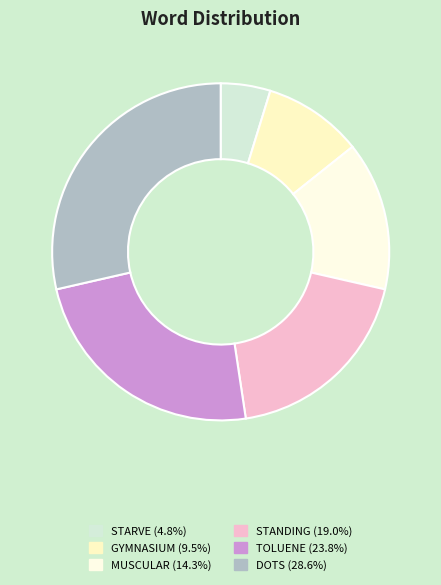

Do TOLUENE and STARVE together represent more than half of the pie?

No